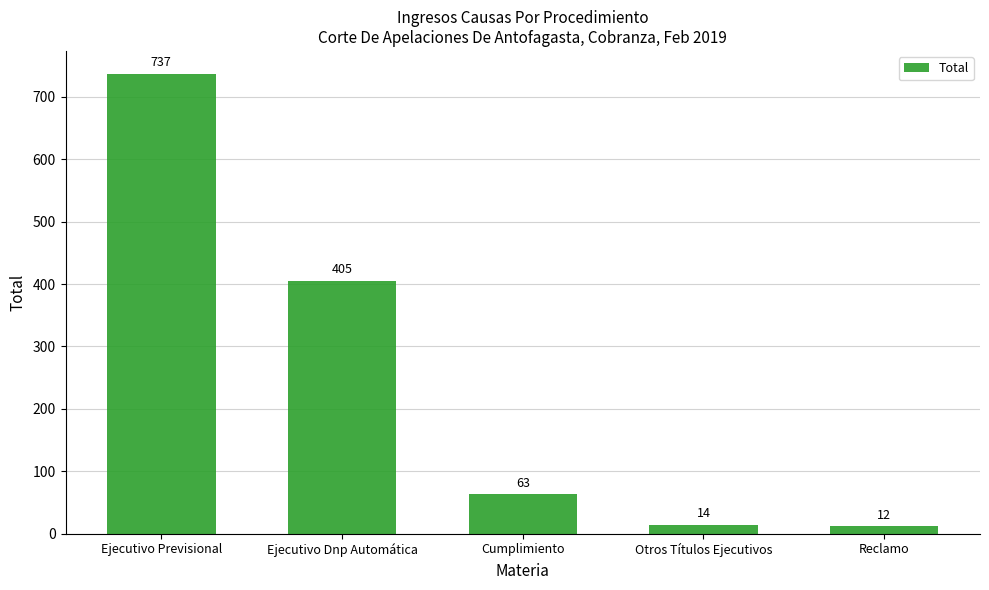

What is the sum of all values?

1231